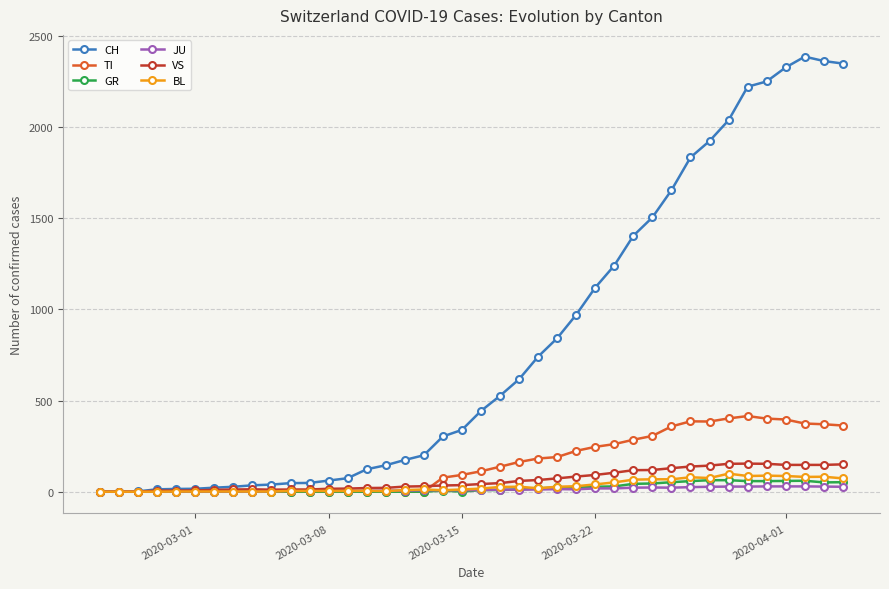

What is the average value of the GR series?

21